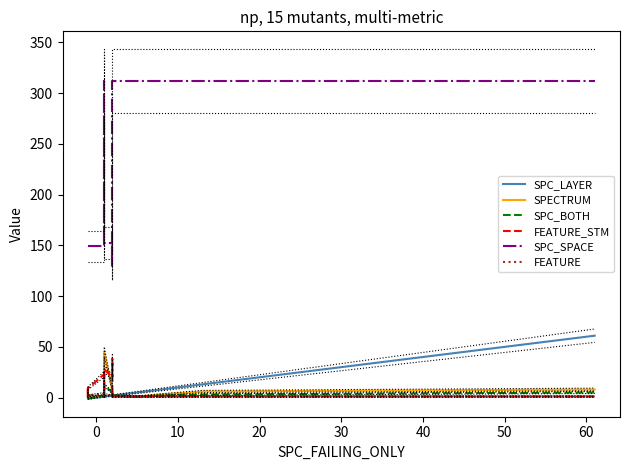

What is the lowest value of the FEATURE series?

1